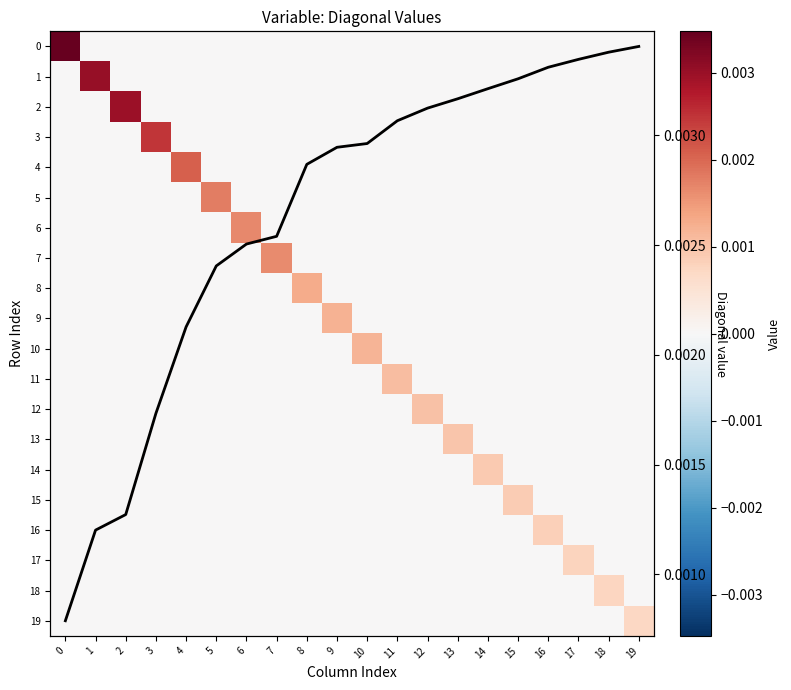

Is the value of diagonal trend at 18 greater than the value of 10 at 6?

Yes